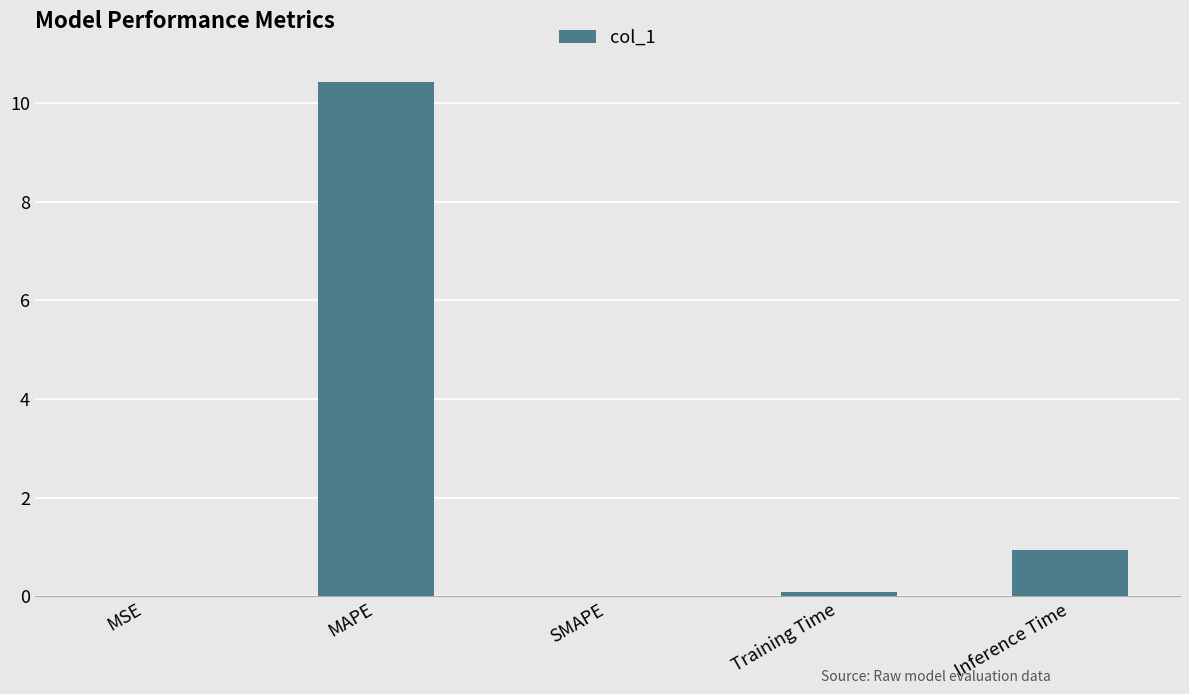

What is the maximum value shown in the chart?

10.4